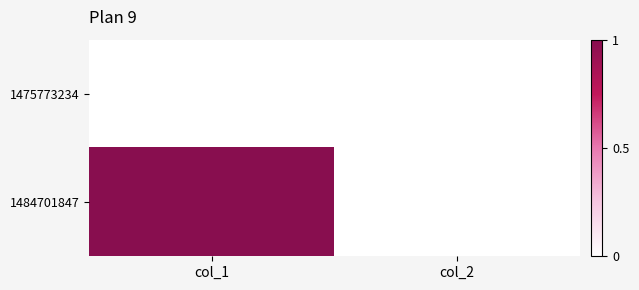

Which category has the lowest value across all series?

col_1